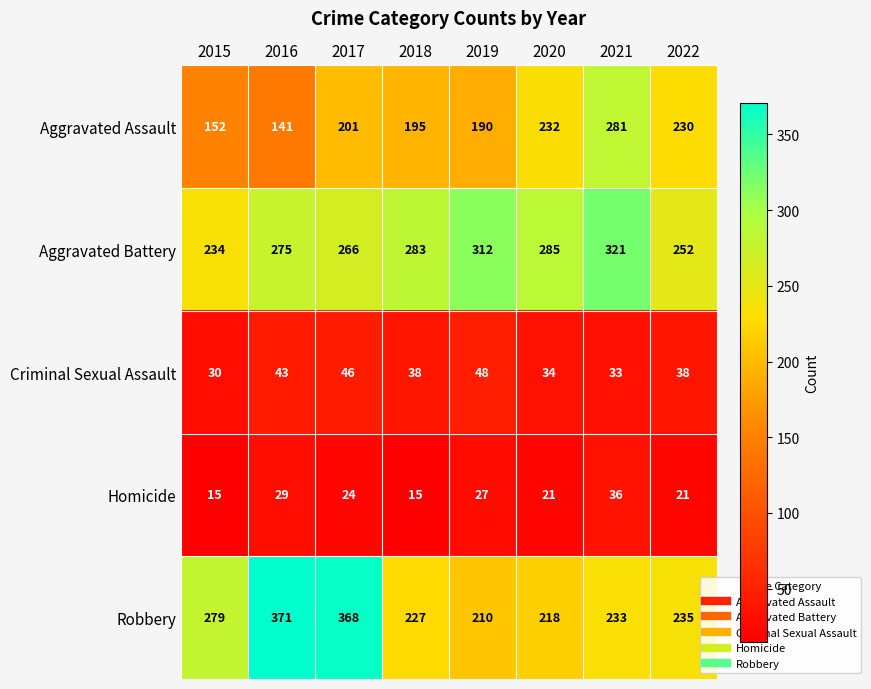

At which label does Robbery first exceed 235?

2015